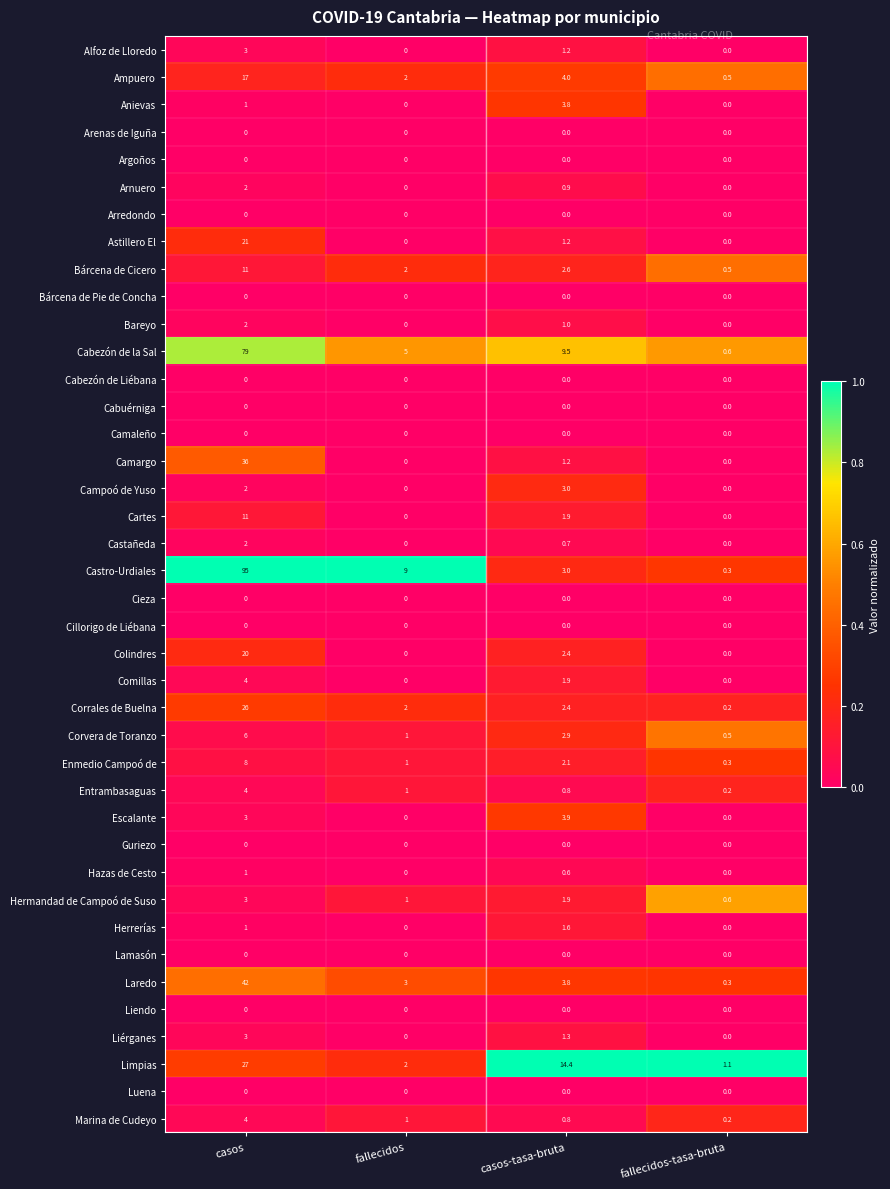

True or false: Escalante has a value of 1.6 at fallecidos-tasa-bruta.

False